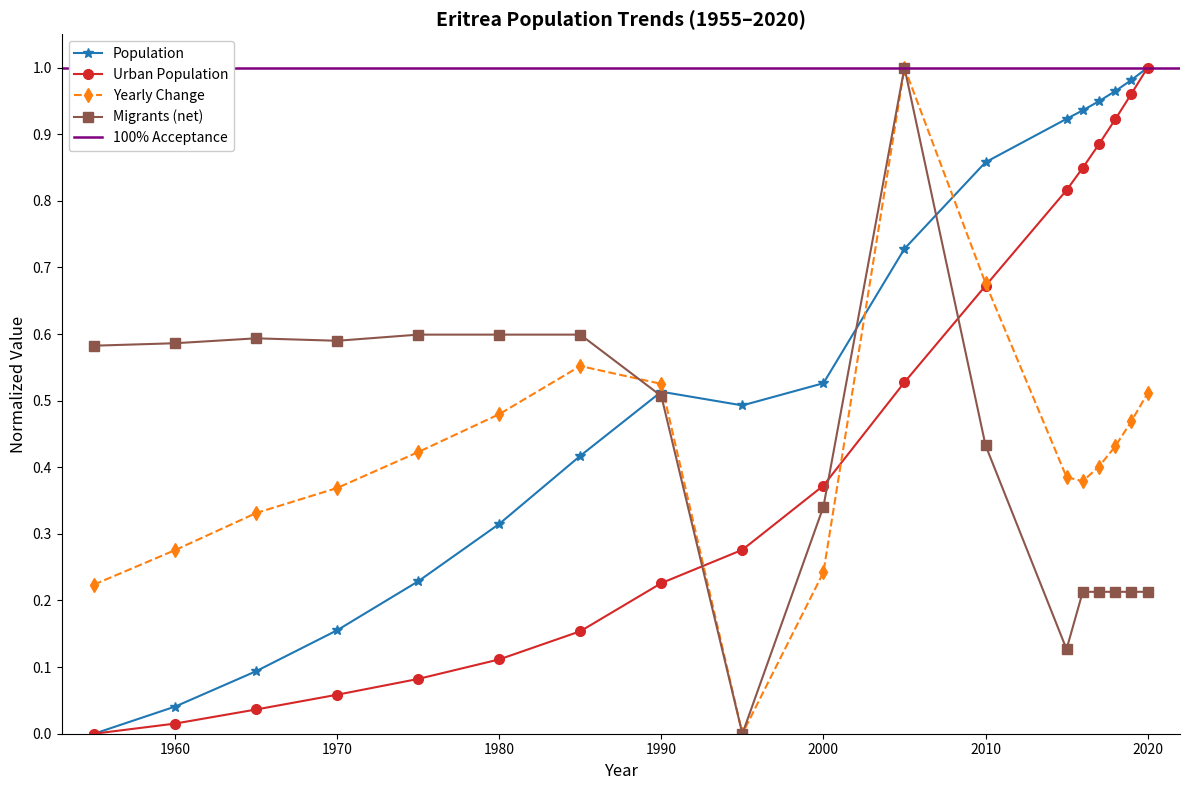

What is the difference between the Population values at 1975 and 1995?

0.3